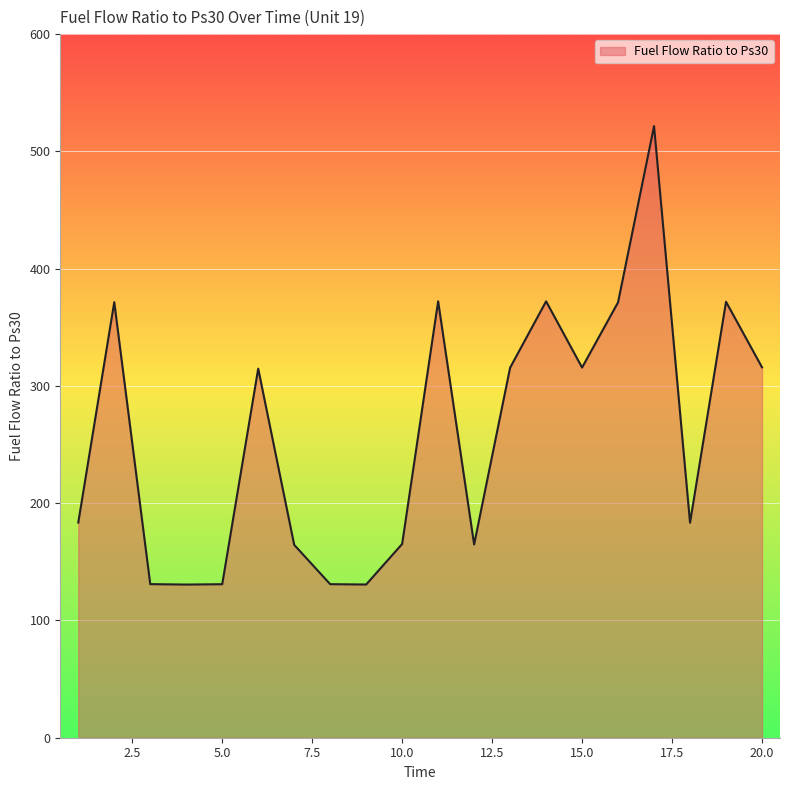

True or false: the data has more than 1 interior local peaks.

True